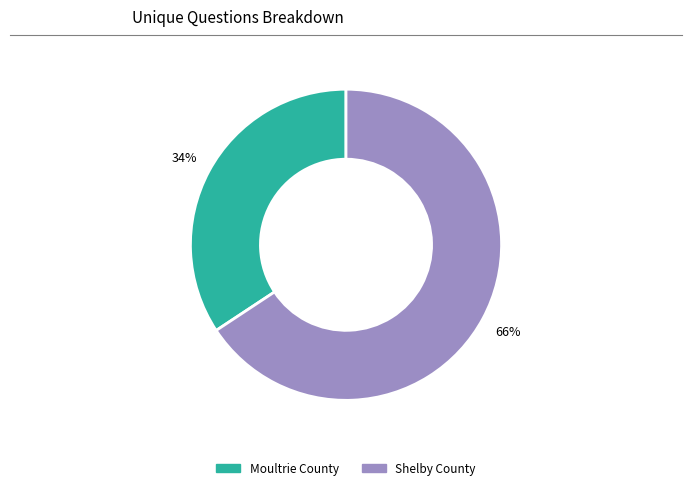

What is the ratio of the value at Shelby County to the value at Moultrie County?

1.9